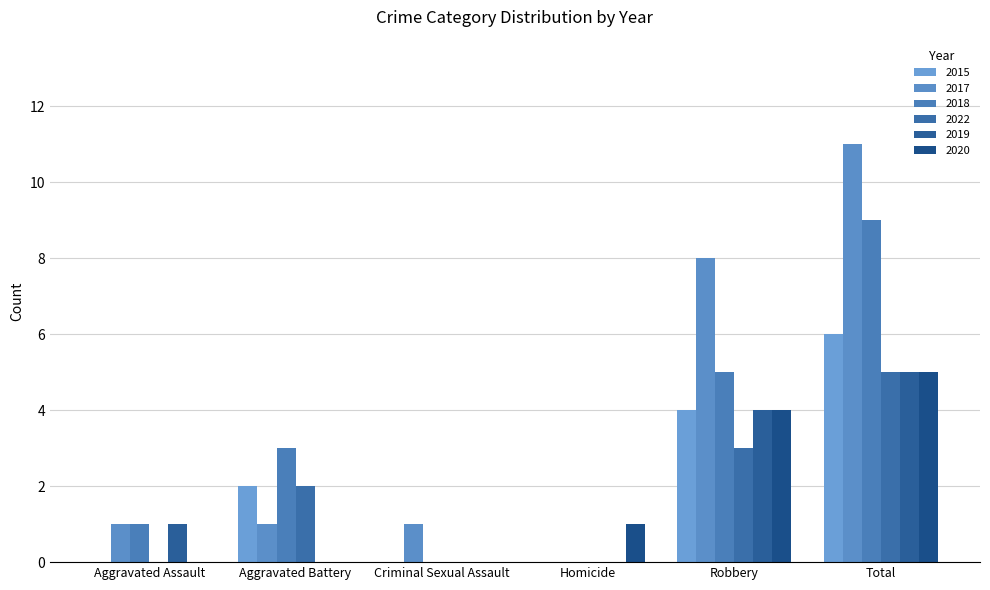

How many groups of bars are there?

6